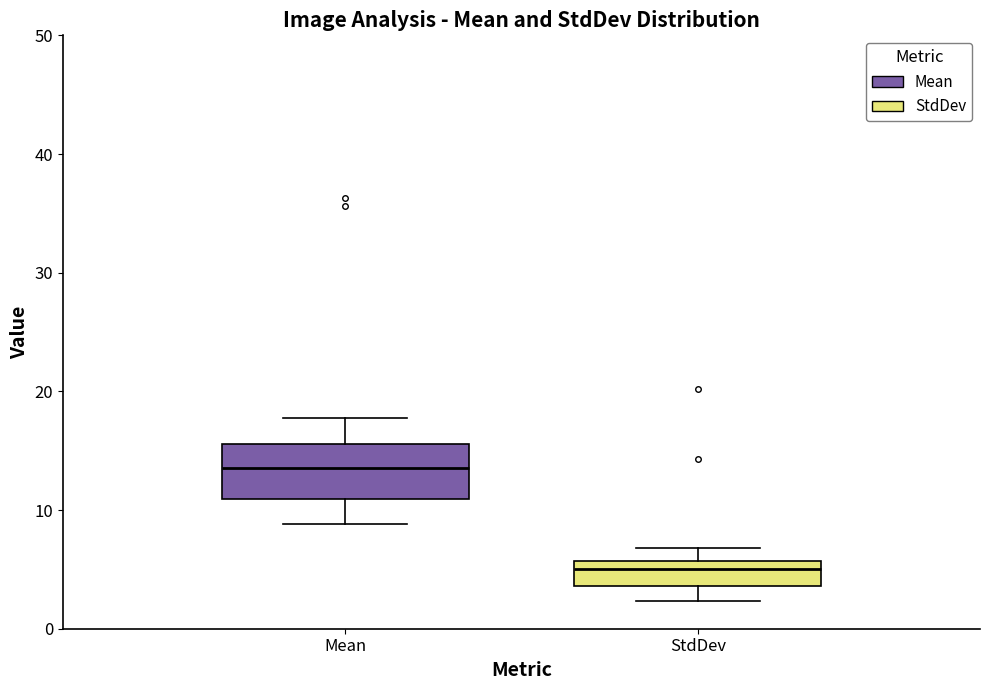

Reading left to right, read every box against the y-axis: the position of its median line, the range the box covers, and the ends of its whiskers. The values are not printed on the chart, so give them approximately, as read against the axis.

Mean: median 14, box 11 to 16, whiskers 9 to 18
StdDev: median 5, box 4 to 6, whiskers 2 to 7